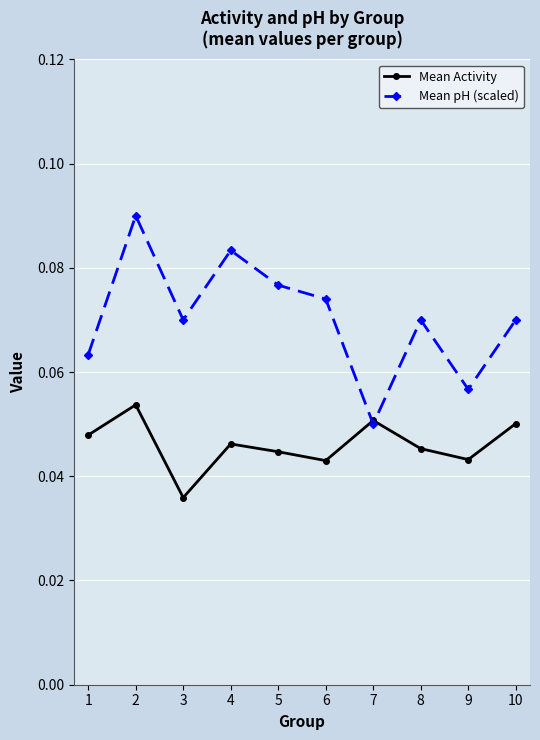

How many Mean pH (scaled) values are between 0 and 1?

10